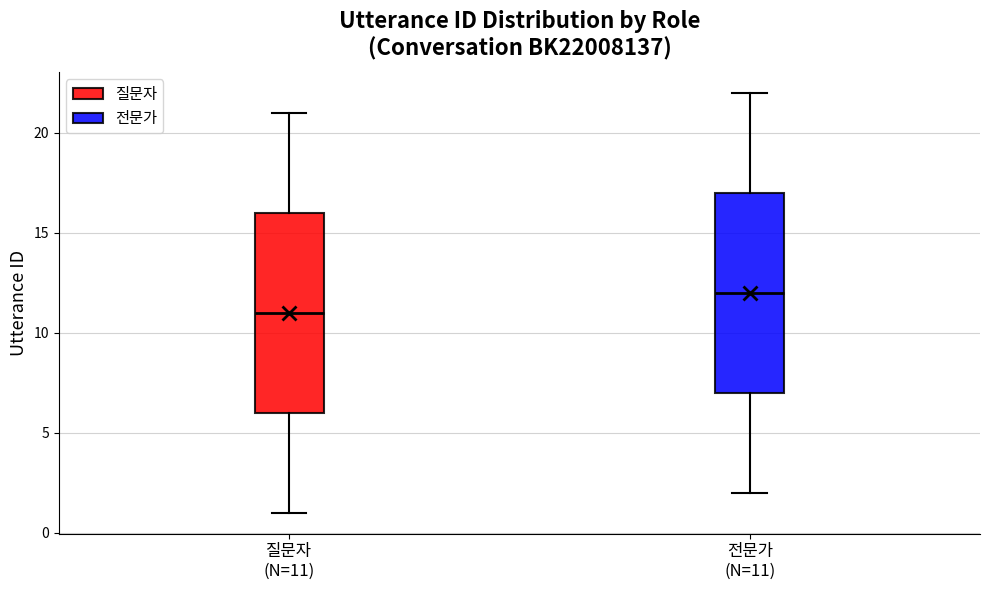

Reading left to right, transcribe this box plot: for each box, give where its median line is, the range the box spans, and where its two whiskers end, as read against the y-axis. The values are not printed on the chart, so give them approximately, as read against the axis.

질문자 (N=11): median 11, box 6 to 16, whiskers 1 to 21
전문가 (N=11): median 12, box 7 to 17, whiskers 2 to 22